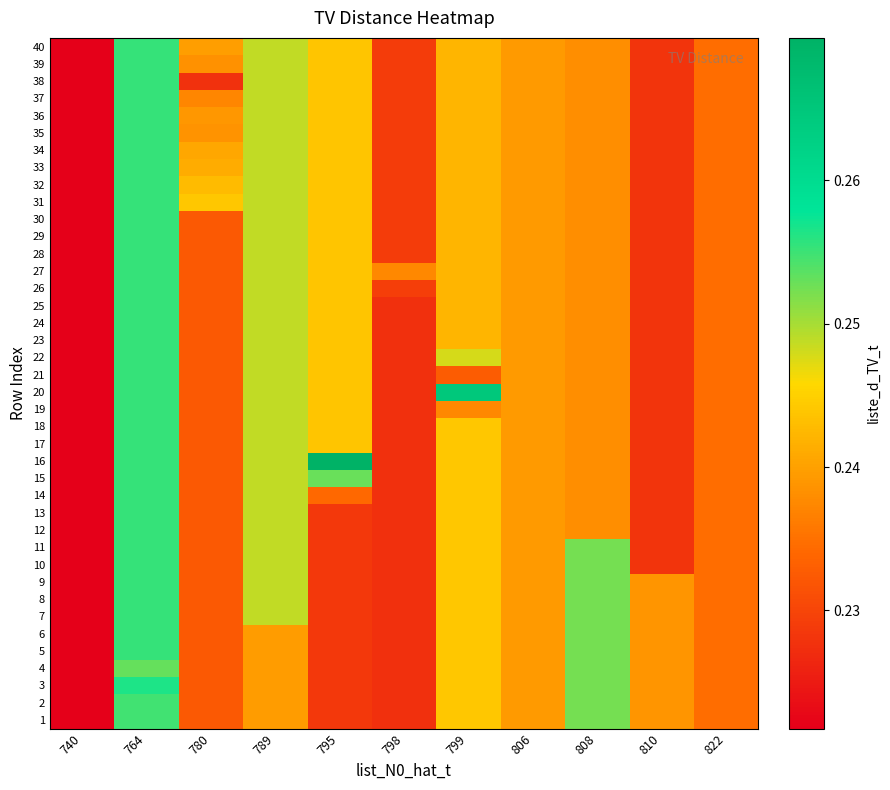

Reading right to left, what are all the values shown in this chart?

row_0: 0.2	0.2	0.3	0.2	0.2	0.2	0.2	0.2	0.2	0.3	0.2
row_1: 0.2	0.2	0.3	0.2	0.2	0.2	0.2	0.2	0.2	0.3	0.2
row_2: 0.2	0.2	0.3	0.2	0.2	0.2	0.2	0.2	0.2	0.3	0.2
row_3: 0.2	0.2	0.3	0.2	0.2	0.2	0.2	0.2	0.2	0.3	0.2
row_4: 0.2	0.2	0.3	0.2	0.2	0.2	0.2	0.2	0.2	0.3	0.2
row_5: 0.2	0.2	0.3	0.2	0.2	0.2	0.2	0.2	0.2	0.3	0.2
row_6: 0.2	0.2	0.3	0.2	0.2	0.2	0.2	0.2	0.2	0.3	0.2
row_7: 0.2	0.2	0.3	0.2	0.2	0.2	0.2	0.2	0.2	0.3	0.2
row_8: 0.2	0.2	0.3	0.2	0.2	0.2	0.2	0.2	0.2	0.3	0.2
row_9: 0.2	0.2	0.3	0.2	0.2	0.2	0.2	0.2	0.2	0.3	0.2
row_10: 0.2	0.2	0.3	0.2	0.2	0.2	0.2	0.2	0.2	0.3	0.2
row_11: 0.2	0.2	0.2	0.2	0.2	0.2	0.2	0.2	0.2	0.3	0.2
row_12: 0.2	0.2	0.2	0.2	0.2	0.2	0.2	0.2	0.2	0.3	0.2
row_13: 0.2	0.2	0.2	0.2	0.2	0.2	0.2	0.2	0.2	0.3	0.2
row_14: 0.2	0.2	0.2	0.2	0.2	0.2	0.3	0.2	0.2	0.3	0.2
row_15: 0.2	0.2	0.2	0.2	0.2	0.2	0.3	0.2	0.2	0.3	0.2
row_16: 0.2	0.2	0.2	0.2	0.2	0.2	0.2	0.2	0.2	0.3	0.2
row_17: 0.2	0.2	0.2	0.2	0.2	0.2	0.2	0.2	0.2	0.3	0.2
row_18: 0.2	0.2	0.2	0.2	0.2	0.2	0.2	0.2	0.2	0.3	0.2
row_19: 0.2	0.2	0.2	0.2	0.3	0.2	0.2	0.2	0.2	0.3	0.2
row_20: 0.2	0.2	0.2	0.2	0.2	0.2	0.2	0.2	0.2	0.3	0.2
row_21: 0.2	0.2	0.2	0.2	0.2	0.2	0.2	0.2	0.2	0.3	0.2
row_22: 0.2	0.2	0.2	0.2	0.2	0.2	0.2	0.2	0.2	0.3	0.2
row_23: 0.2	0.2	0.2	0.2	0.2	0.2	0.2	0.2	0.2	0.3	0.2
row_24: 0.2	0.2	0.2	0.2	0.2	0.2	0.2	0.2	0.2	0.3	0.2
row_25: 0.2	0.2	0.2	0.2	0.2	0.2	0.2	0.2	0.2	0.3	0.2
row_26: 0.2	0.2	0.2	0.2	0.2	0.2	0.2	0.2	0.2	0.3	0.2
row_27: 0.2	0.2	0.2	0.2	0.2	0.2	0.2	0.2	0.2	0.3	0.2
row_28: 0.2	0.2	0.2	0.2	0.2	0.2	0.2	0.2	0.2	0.3	0.2
row_29: 0.2	0.2	0.2	0.2	0.2	0.2	0.2	0.2	0.2	0.3	0.2
row_30: 0.2	0.2	0.2	0.2	0.2	0.2	0.2	0.2	0.2	0.3	0.2
row_31: 0.2	0.2	0.2	0.2	0.2	0.2	0.2	0.2	0.2	0.3	0.2
row_32: 0.2	0.2	0.2	0.2	0.2	0.2	0.2	0.2	0.2	0.3	0.2
row_33: 0.2	0.2	0.2	0.2	0.2	0.2	0.2	0.2	0.2	0.3	0.2
row_34: 0.2	0.2	0.2	0.2	0.2	0.2	0.2	0.2	0.2	0.3	0.2
row_35: 0.2	0.2	0.2	0.2	0.2	0.2	0.2	0.2	0.2	0.3	0.2
row_36: 0.2	0.2	0.2	0.2	0.2	0.2	0.2	0.2	0.2	0.3	0.2
row_37: 0.2	0.2	0.2	0.2	0.2	0.2	0.2	0.2	0.2	0.3	0.2
row_38: 0.2	0.2	0.2	0.2	0.2	0.2	0.2	0.2	0.2	0.3	0.2
row_39: 0.2	0.2	0.2	0.2	0.2	0.2	0.2	0.2	0.2	0.3	0.2